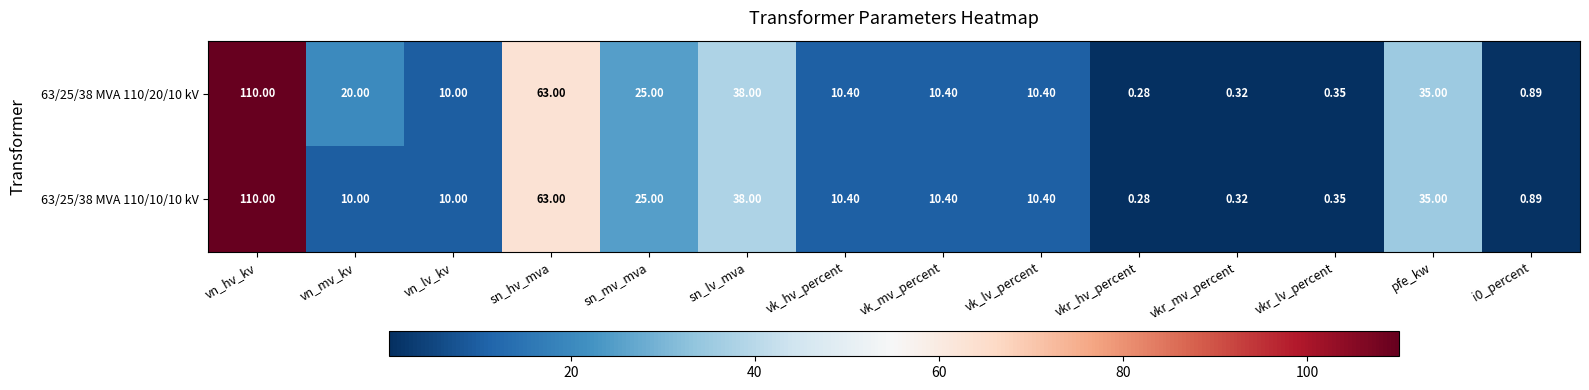

Rank the series by their average value, from highest to lowest.

63/25/38 MVA 110/20/10 kV, 63/25/38 MVA 110/10/10 kV